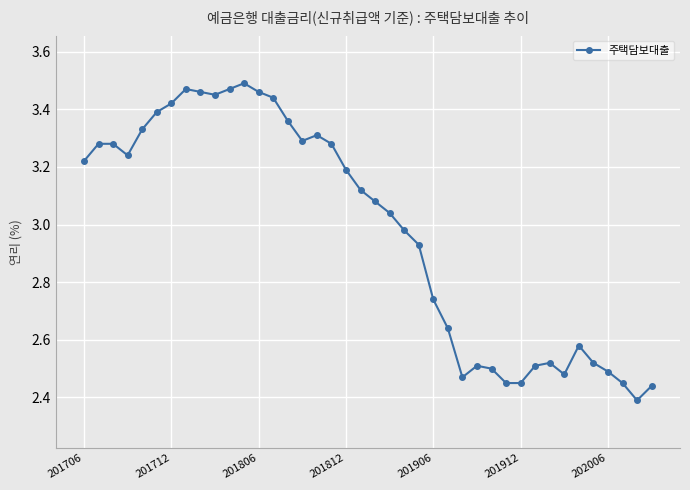

True or false: the data has more than 1 interior local peaks.

True